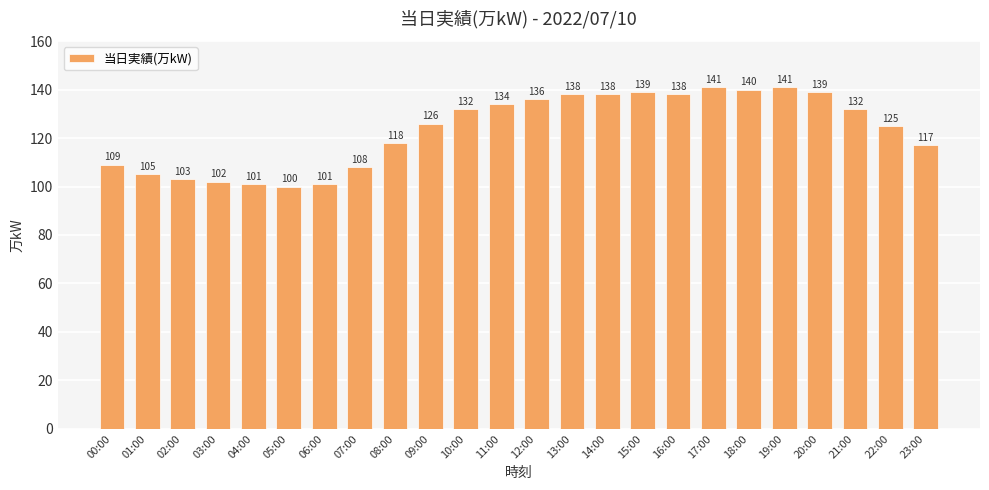

Approximately how many times larger is the value at 14:00 compared to 11:00?

1.0